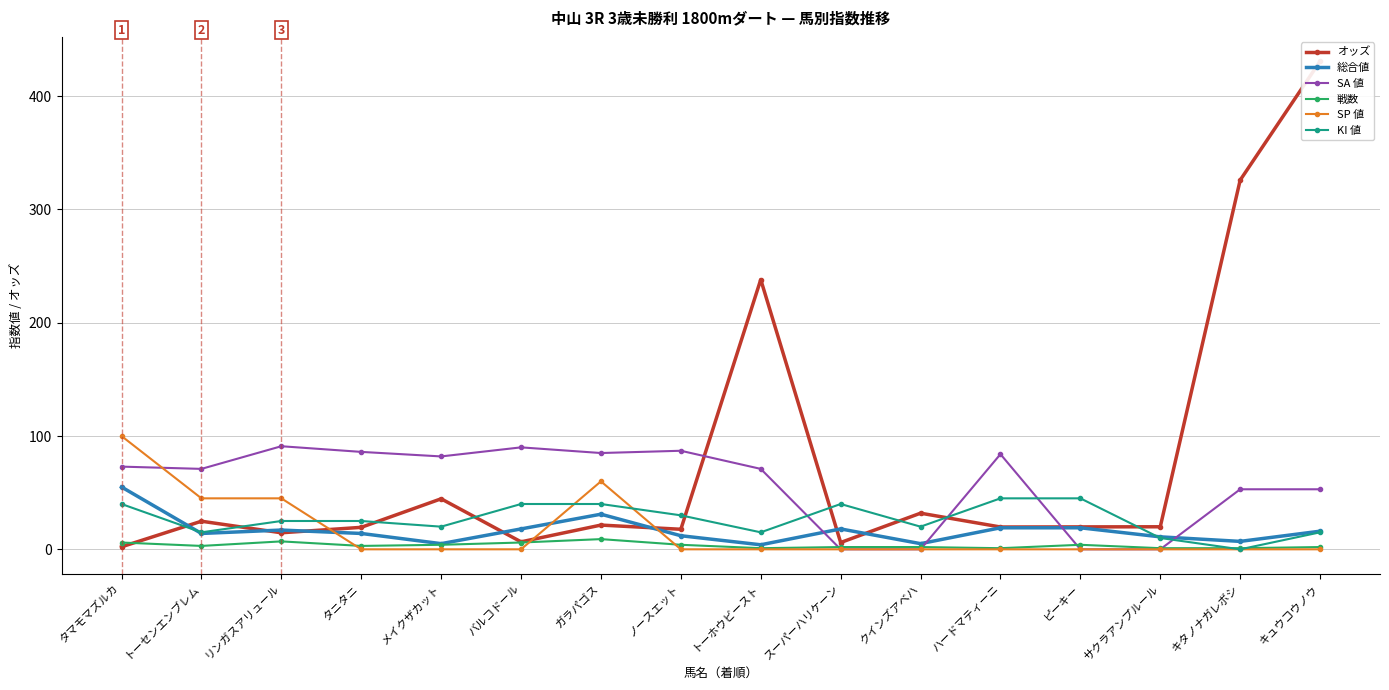

Count the SP 値 values in the range 0 to 45.

14